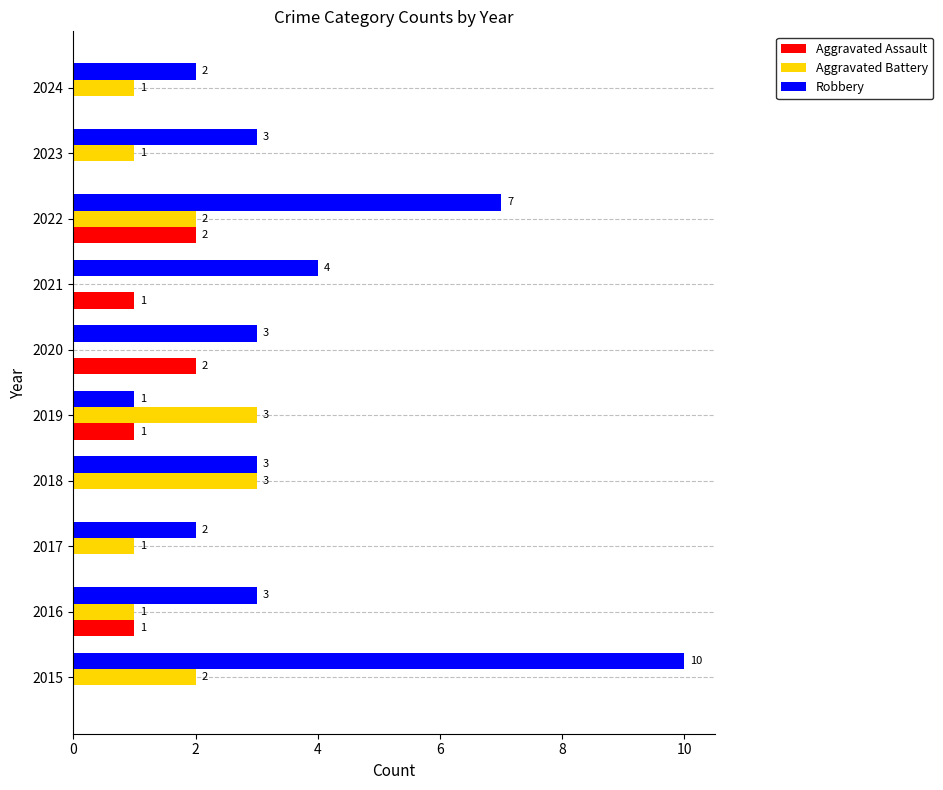

Is it true that Robbery equals 5 at 2023?

False